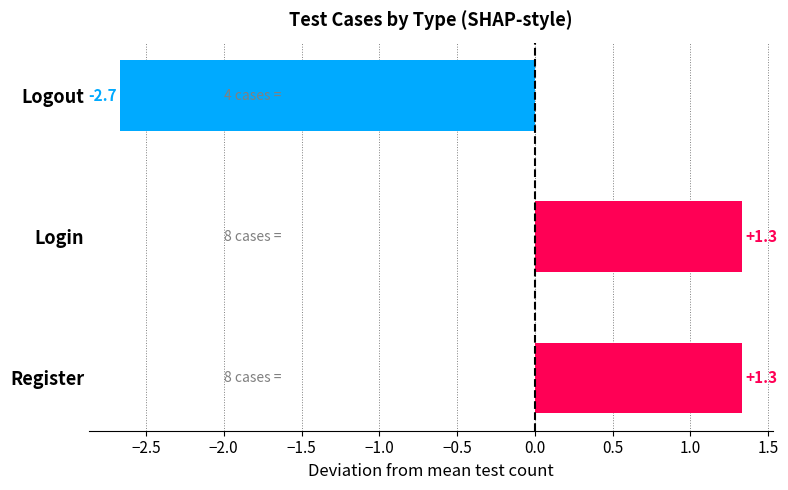

What is the difference between the maximum and minimum values?

4.0